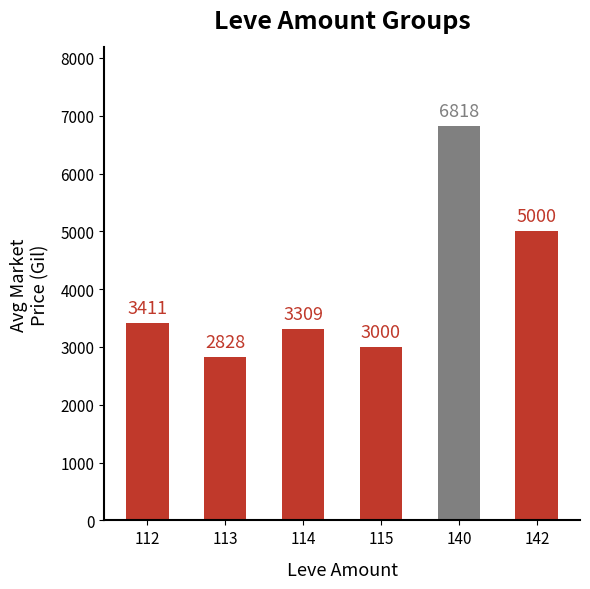

List the labels in order of value, largest first.

140, 142, 112, 114, 115, 113